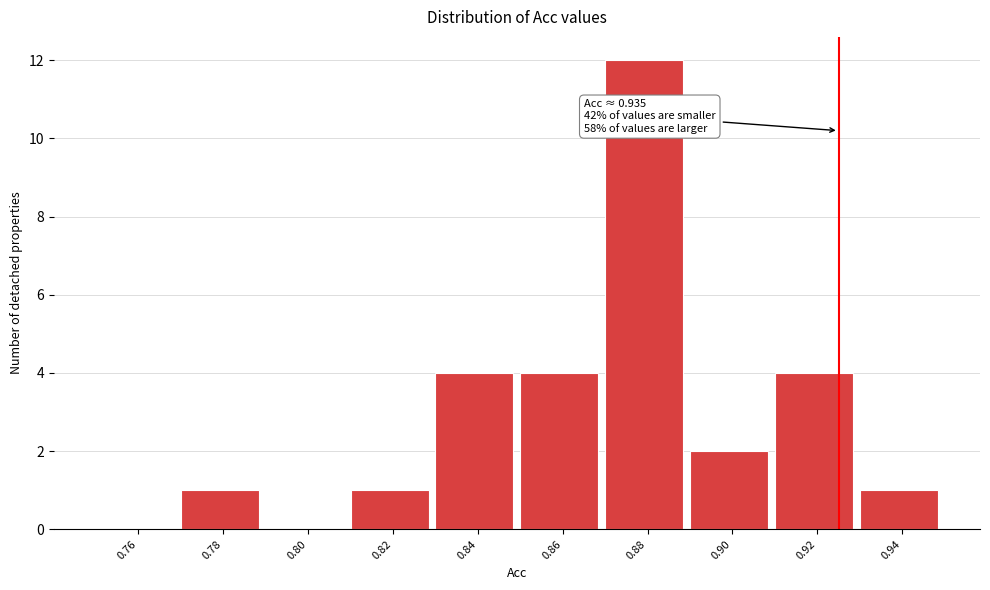

Reading left to right, transcribe all the data shown in this chart.

0.76=0	0.78=1	0.80=0	0.82=1	0.84=4	0.86=4	0.88=12	0.90=2	0.92=4	0.94=1